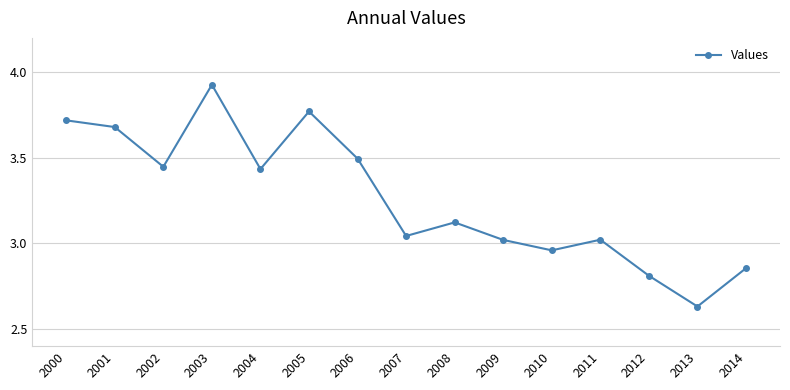

Which category has the lowest value across all series?

2013